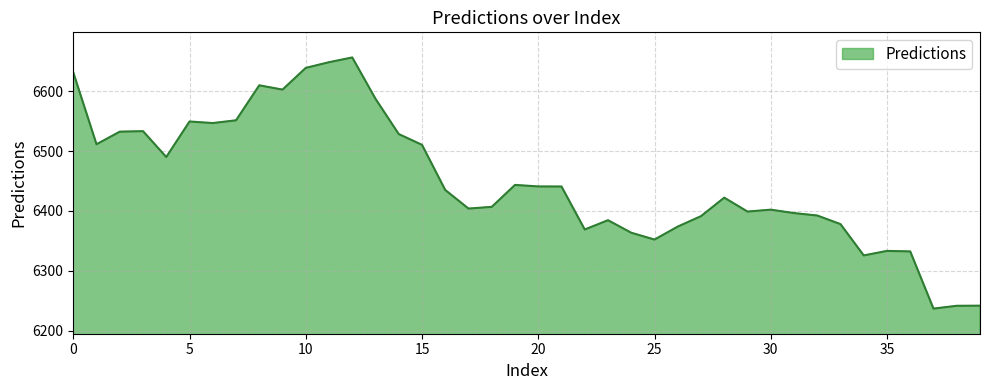

What is the minimum value shown in the chart?

6236.8